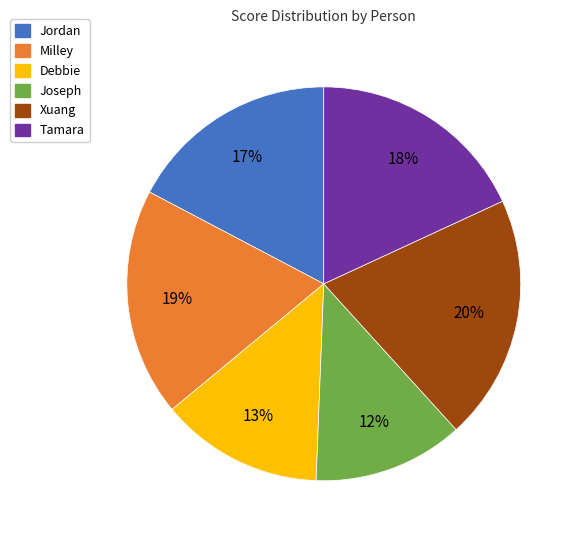

What is the smallest slice in the pie chart?

Joseph